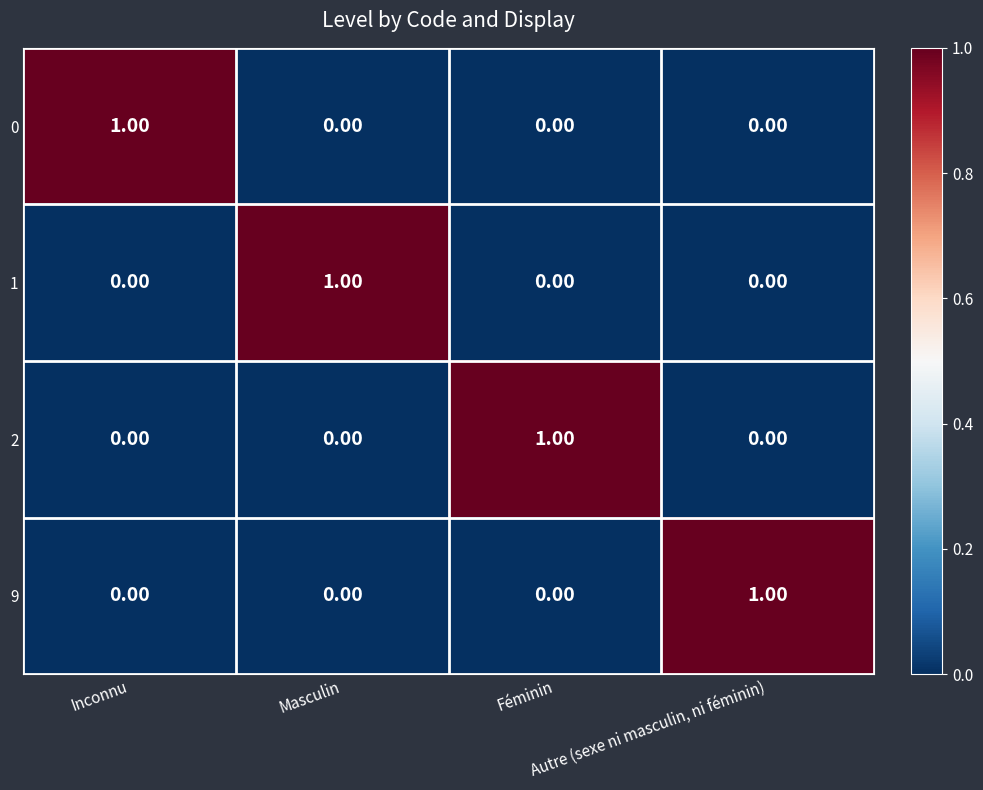

What is the difference between the highest and lowest values at Féminin?

1